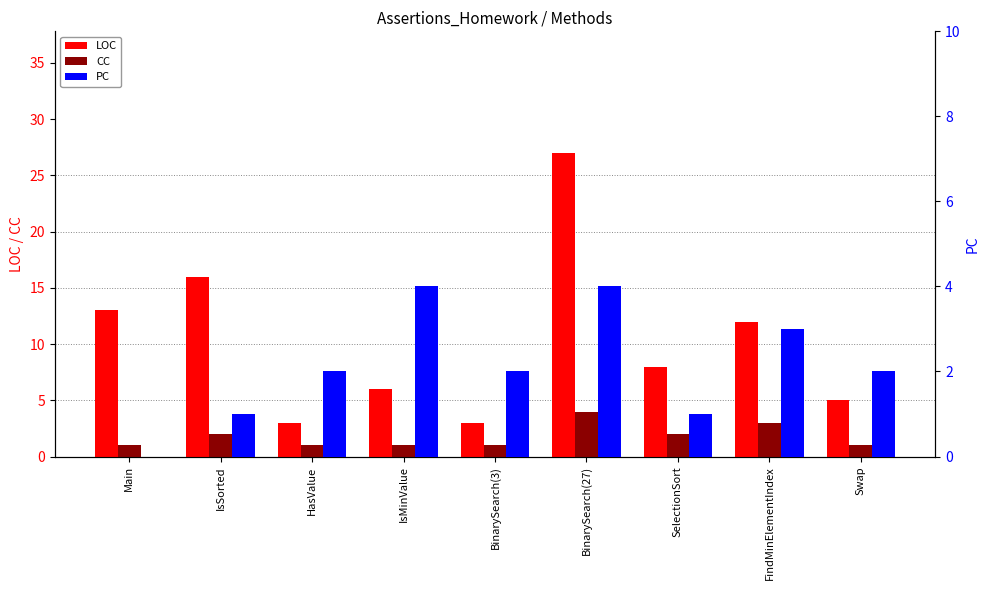

Which category has the highest value across all series?

BinarySearch(27)